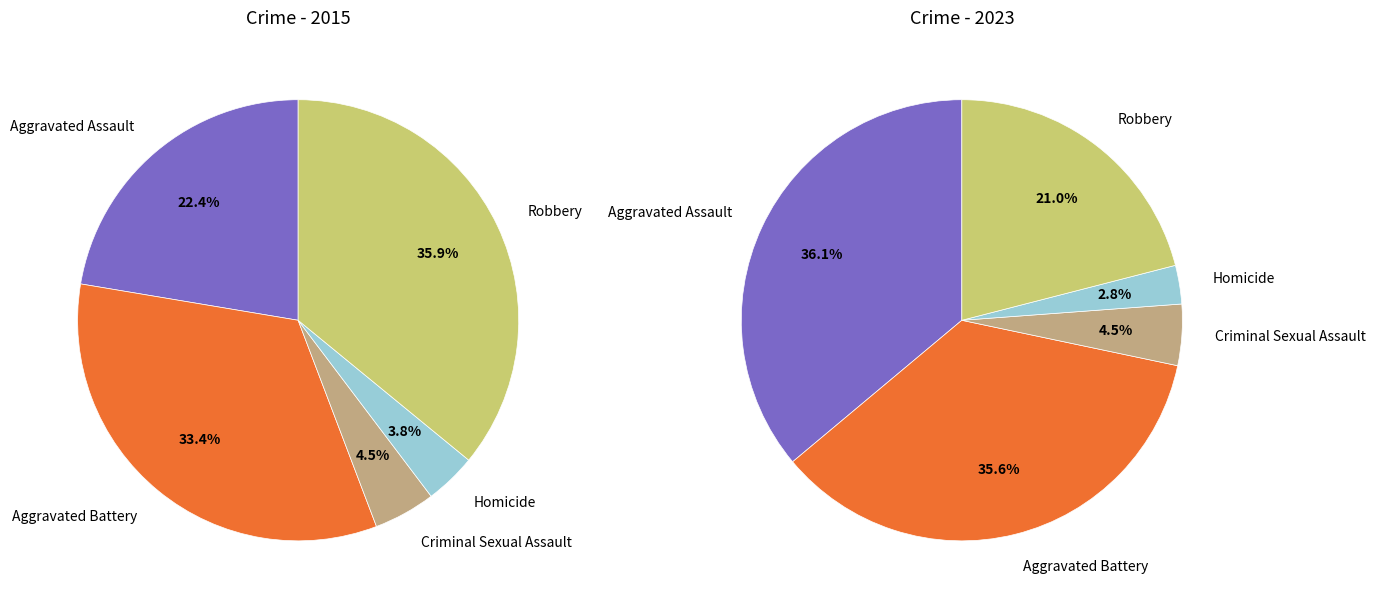

Which slice is the smallest?

Homicide